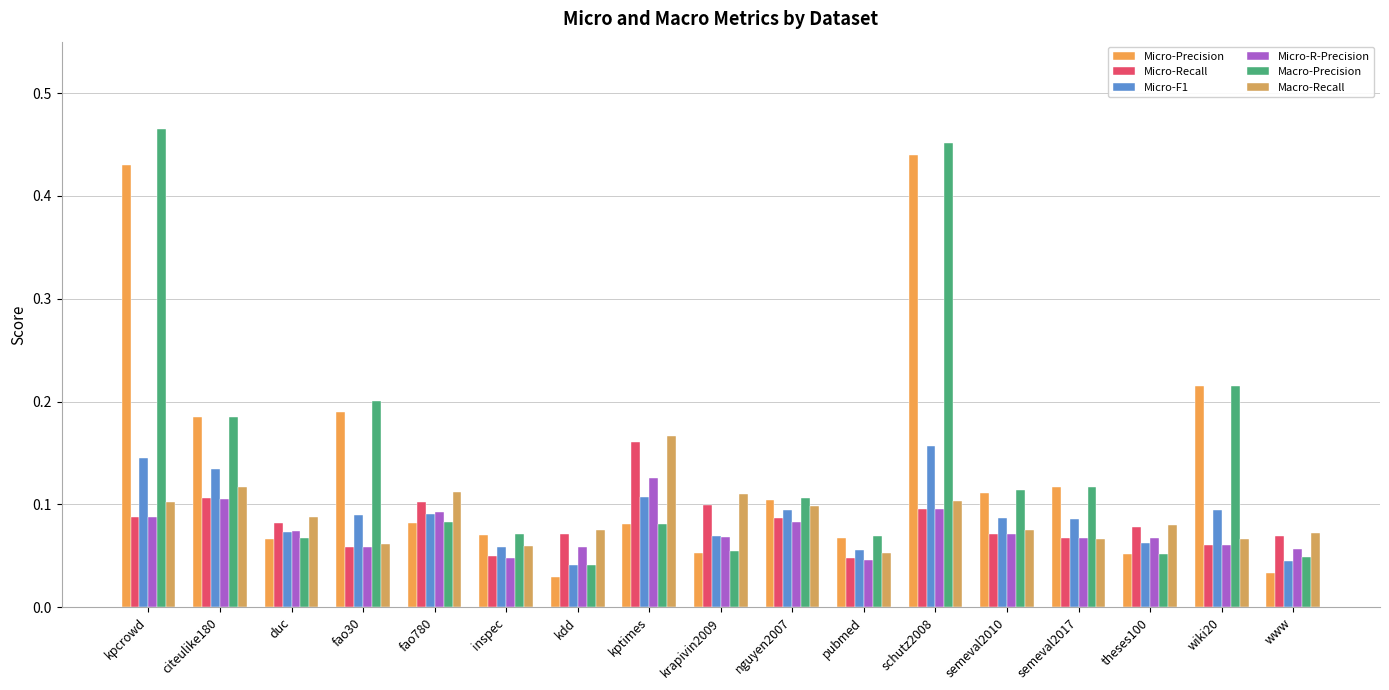

What is the sum of all Micro-Precision values?

2.3